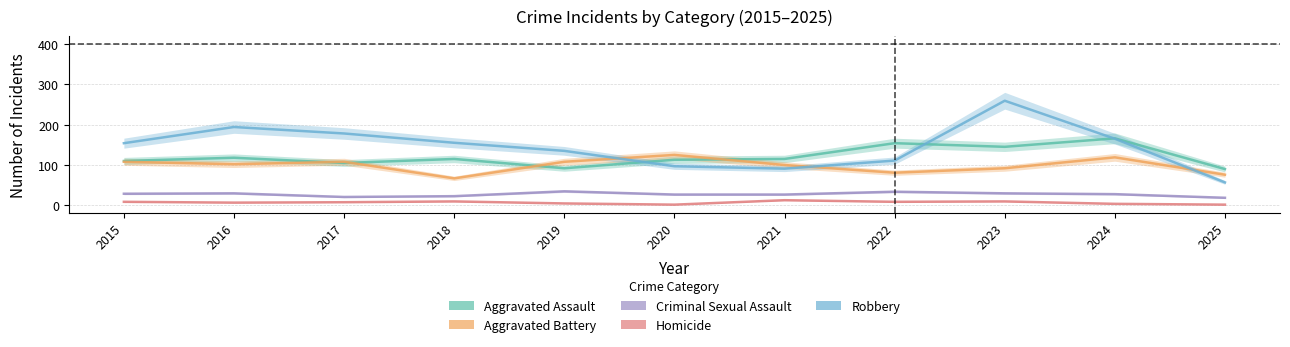

Which category has the lowest value across all series?

2020